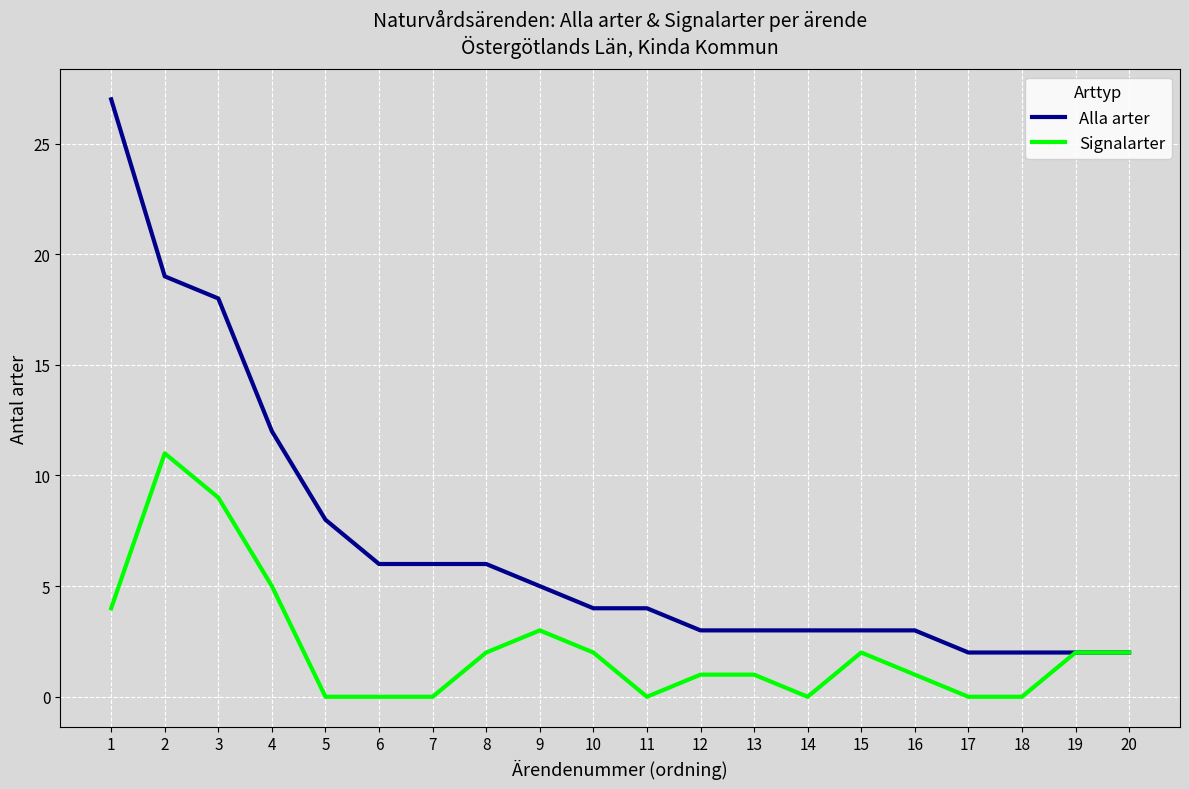

At which category does the chart reach its peak across all series?

1